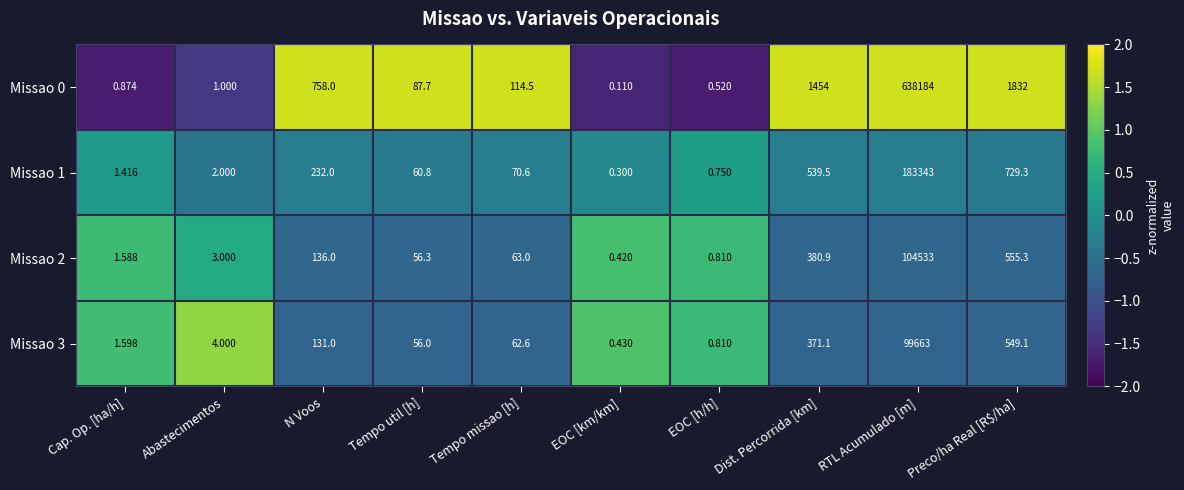

What is the greatest value displayed?

638184.0